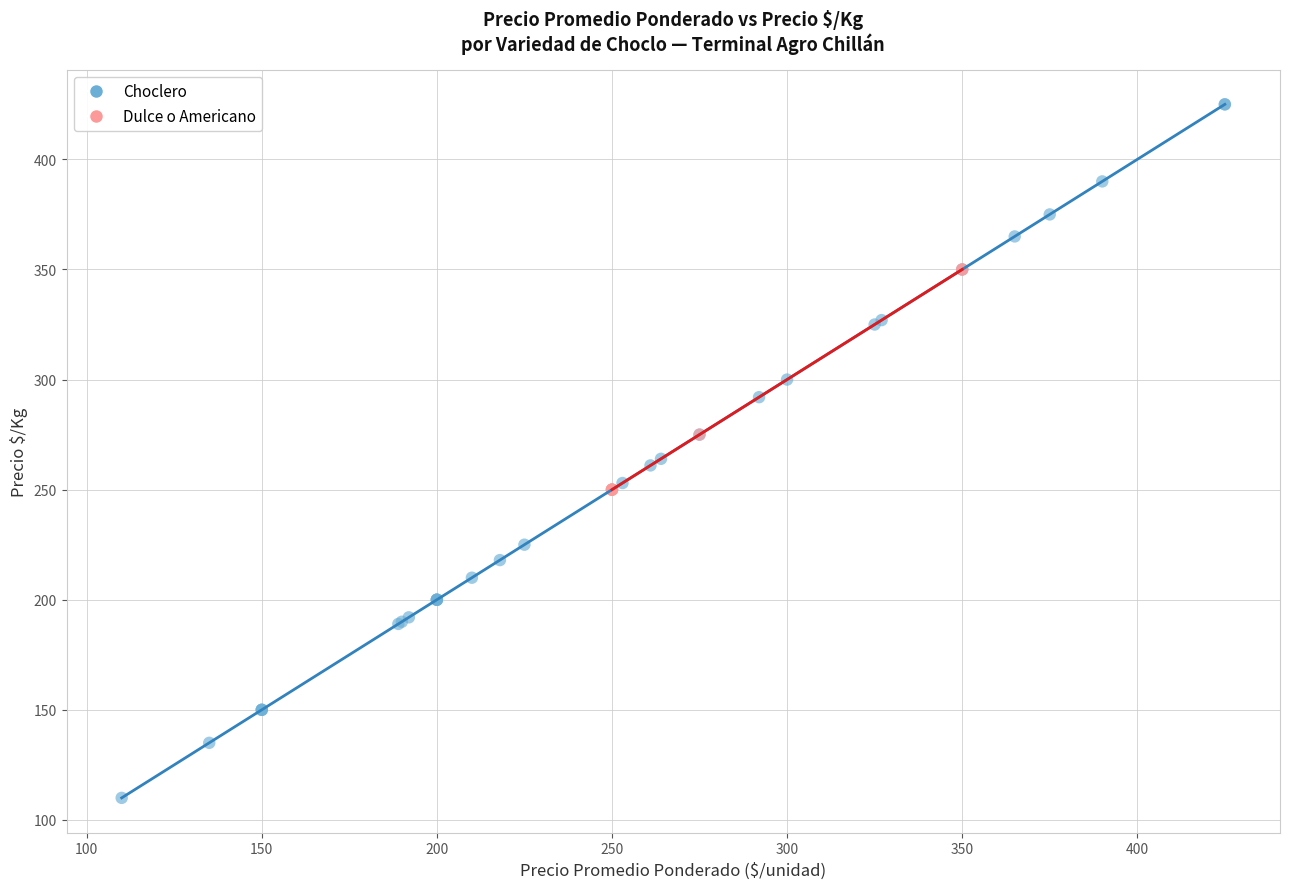

Which series has the largest Y range (max minus min)?

Choclero